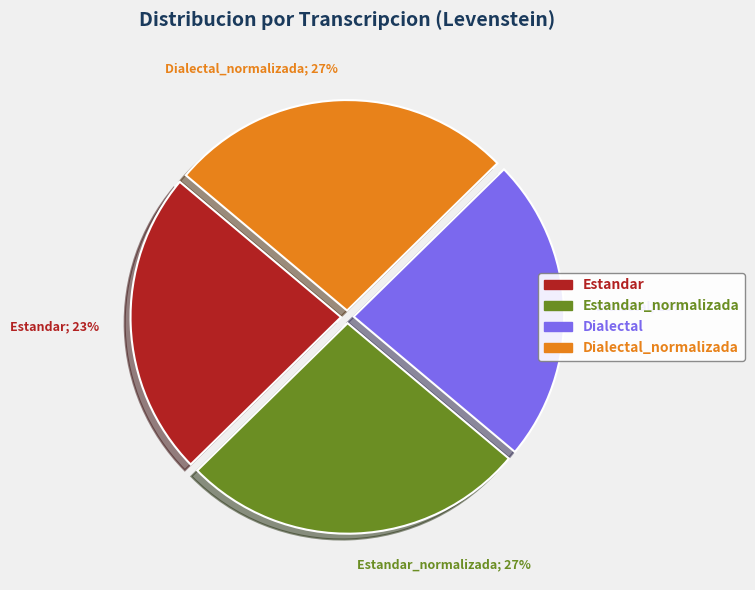

To the nearest percent, what portion does Dialectal_normalizada represent?

27%